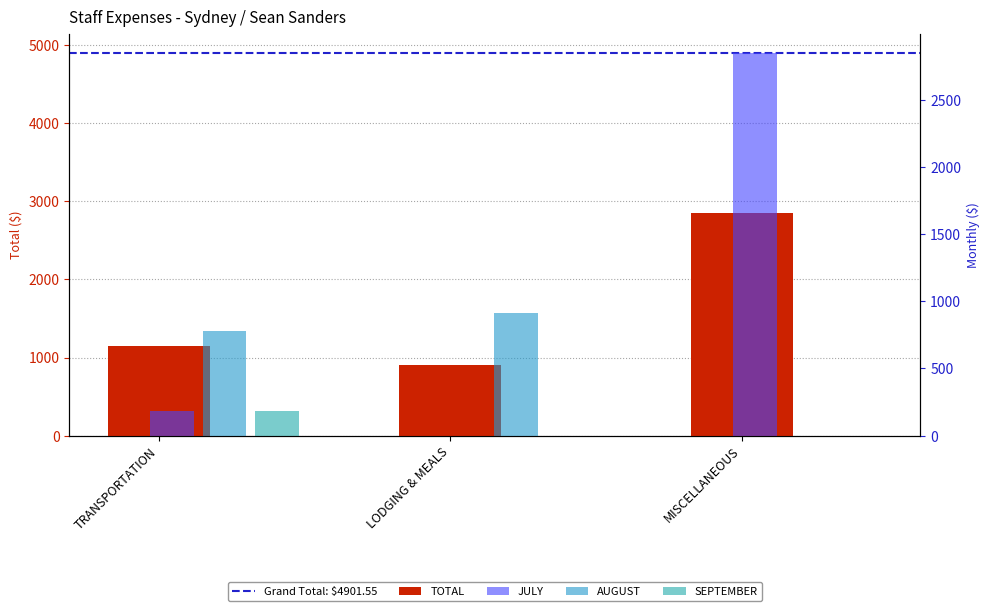

Reading left to right, transcribe all the data shown in this chart.

1143.1	909.5	2849.0